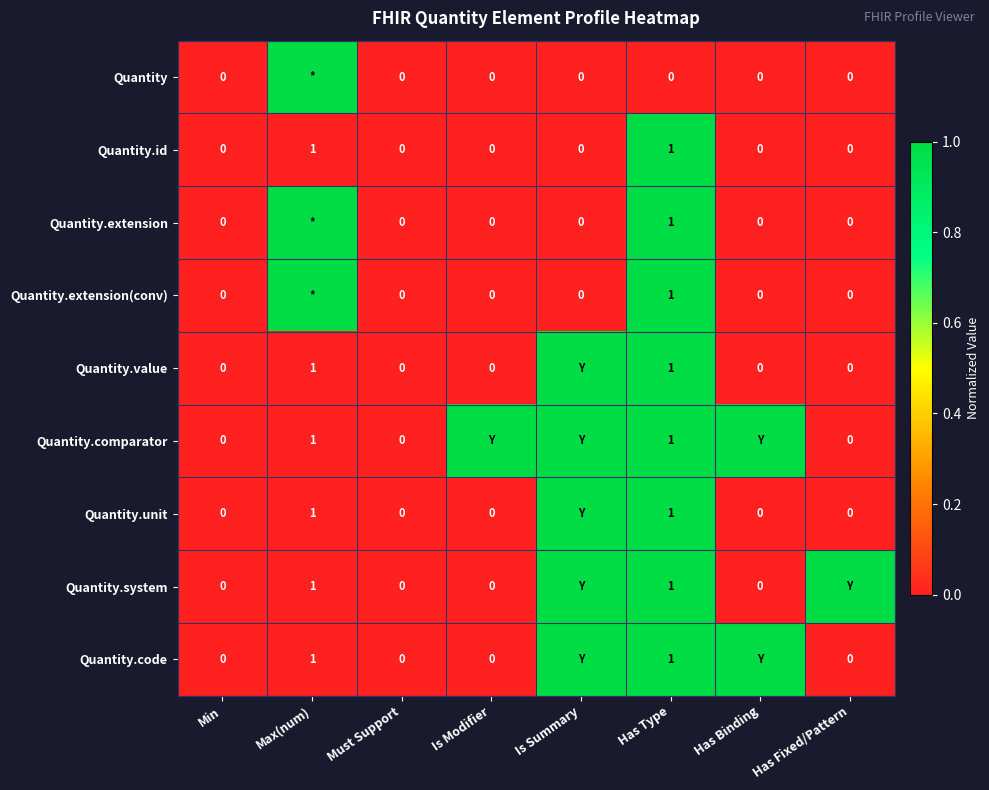

Is the value of Quantity.code at Has Type greater than the value of Quantity.id at Has Binding?

Yes